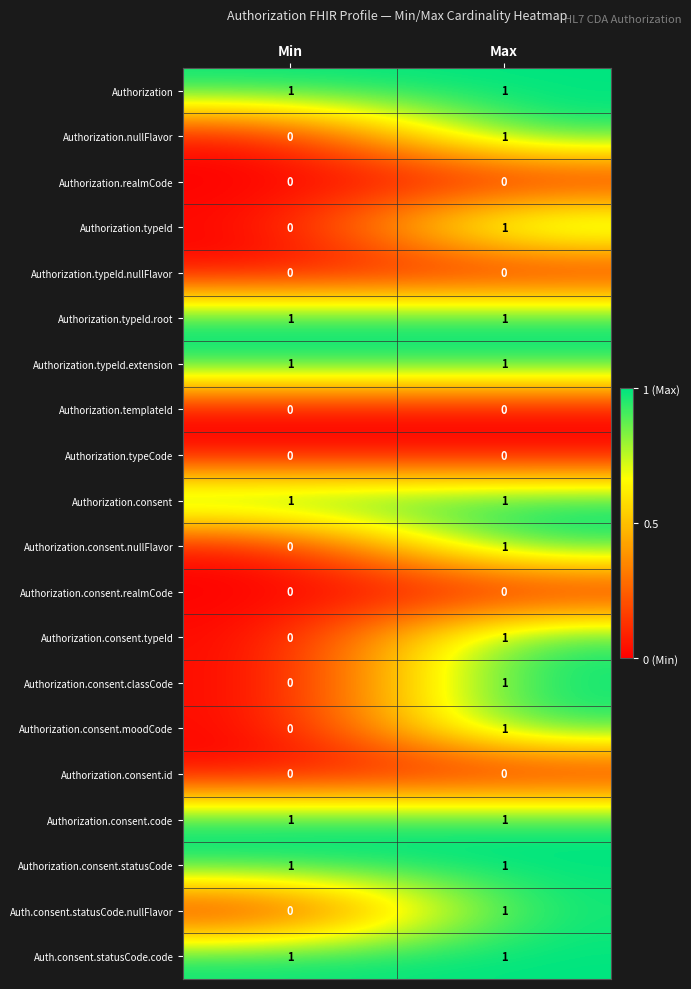

What is the total value across all series at Min?

7